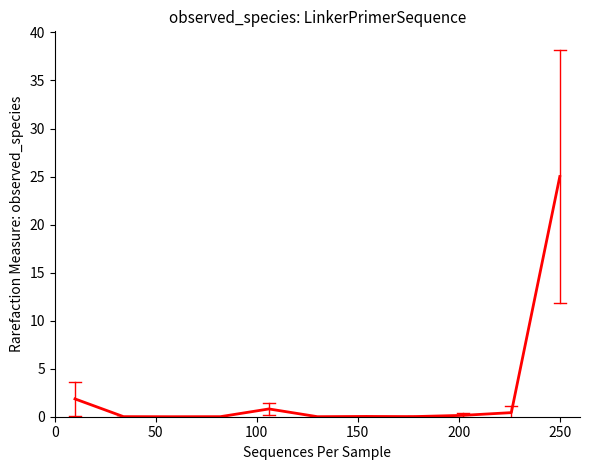

What is the difference between the maximum and minimum values?

25.0